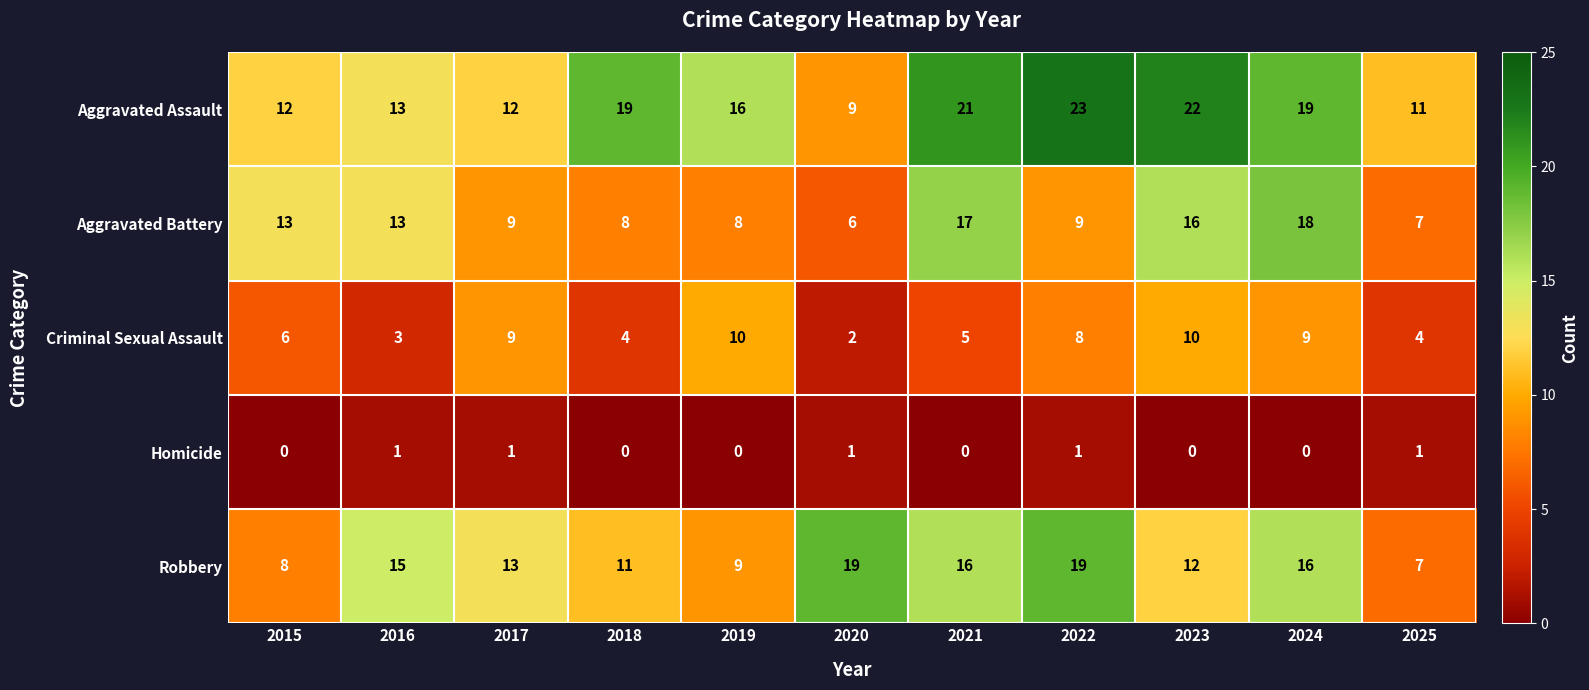

Which series has the largest range (max minus min)?

Aggravated Assault